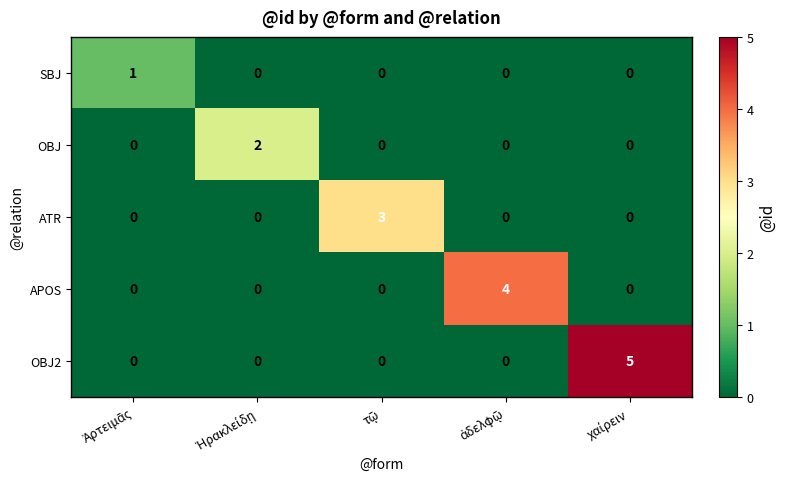

Which series has the widest spread of values?

OBJ2